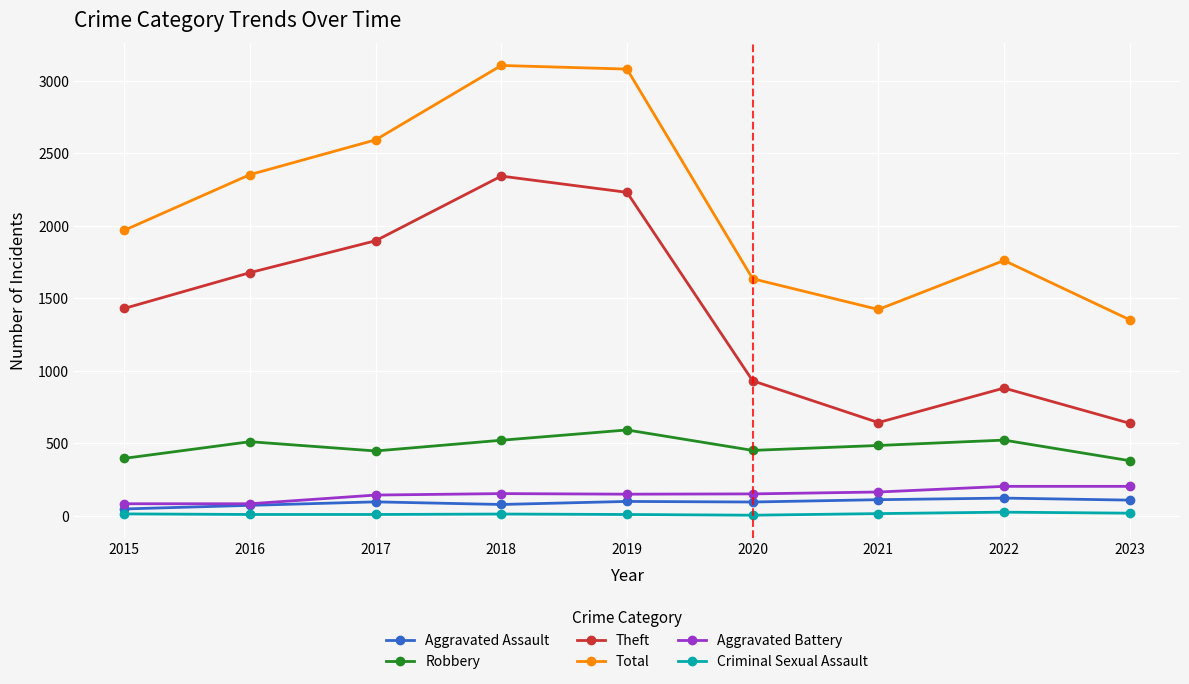

True or false: Total and Robbery intersect in this chart.

False